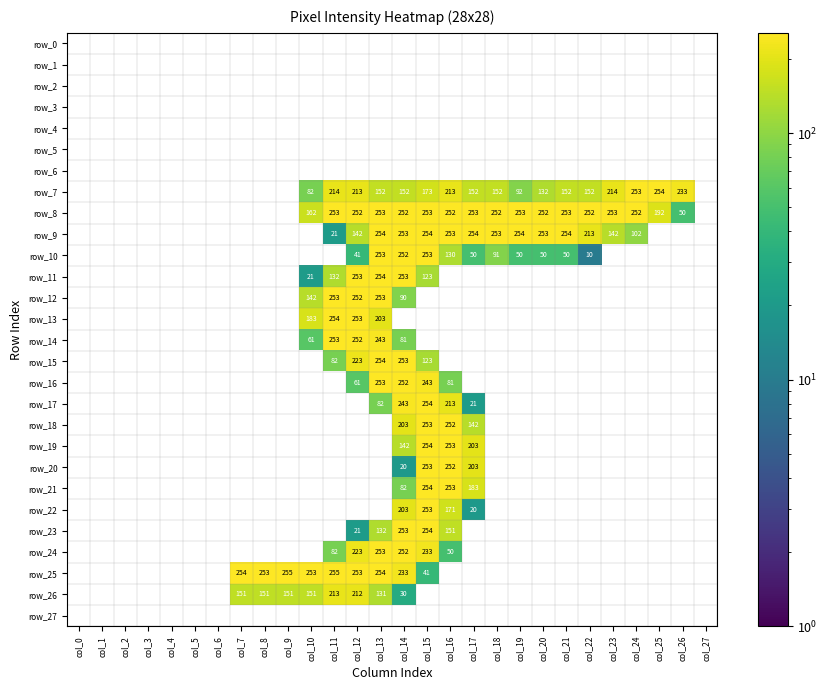

What is the difference between the row_7 values at col_17 and col_23?

62